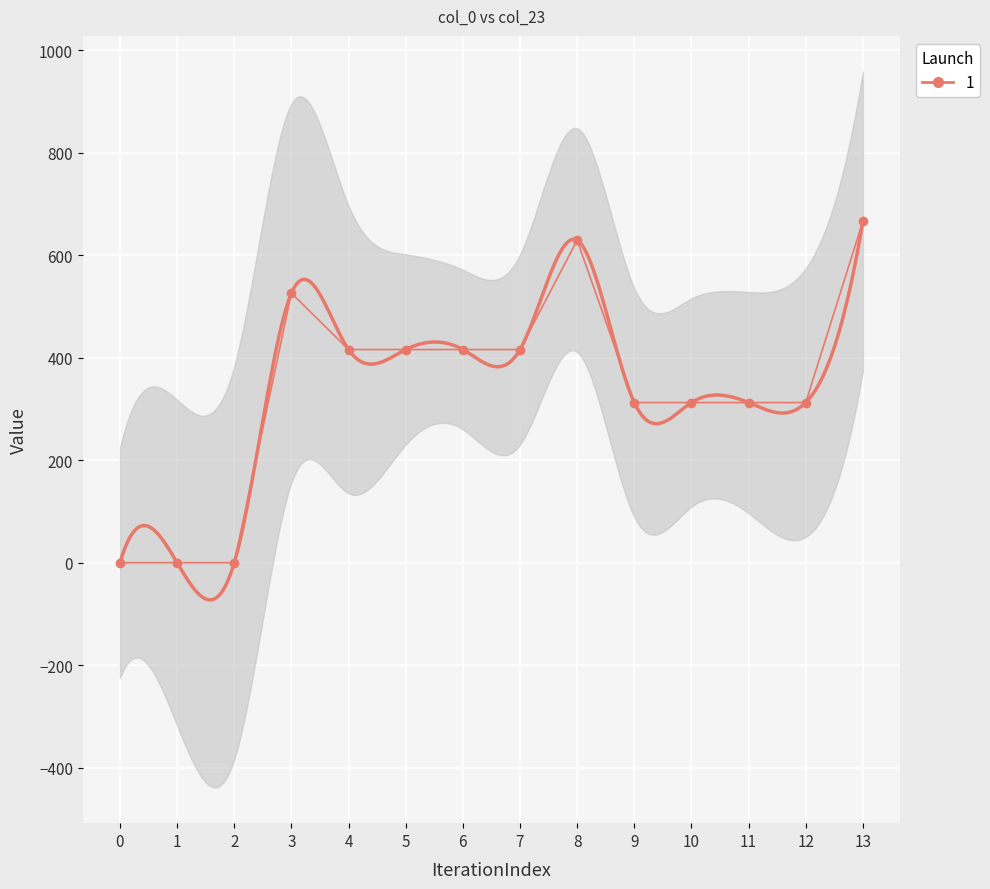

Reading left to right, extract all data points from this chart.

0=0.0	1=0.0	2=0.0	3=526.2	4=416.1	5=416.1	6=416.1	7=416.1	8=629.6	9=312.6	10=312.6	11=312.6	12=312.6	13=666.5